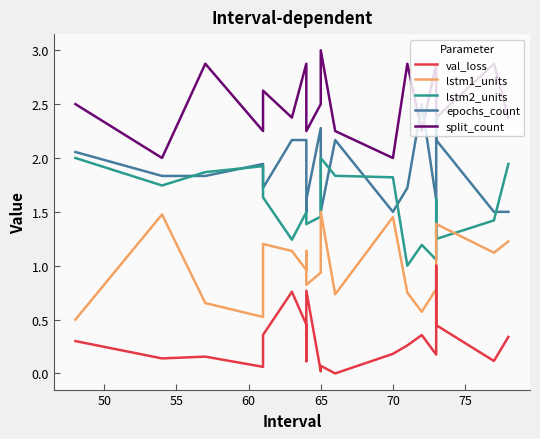

What are all the series names shown in the legend?

val_loss, lstm1_units, lstm2_units, epochs_count, split_count